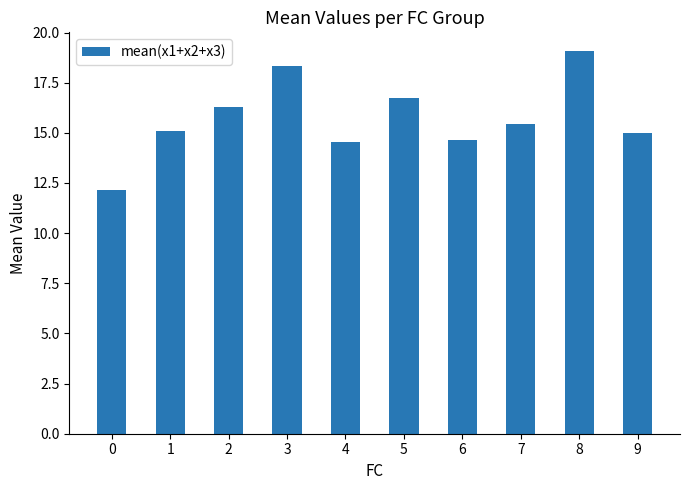

The value at 4 is 25.4. True or false?

False